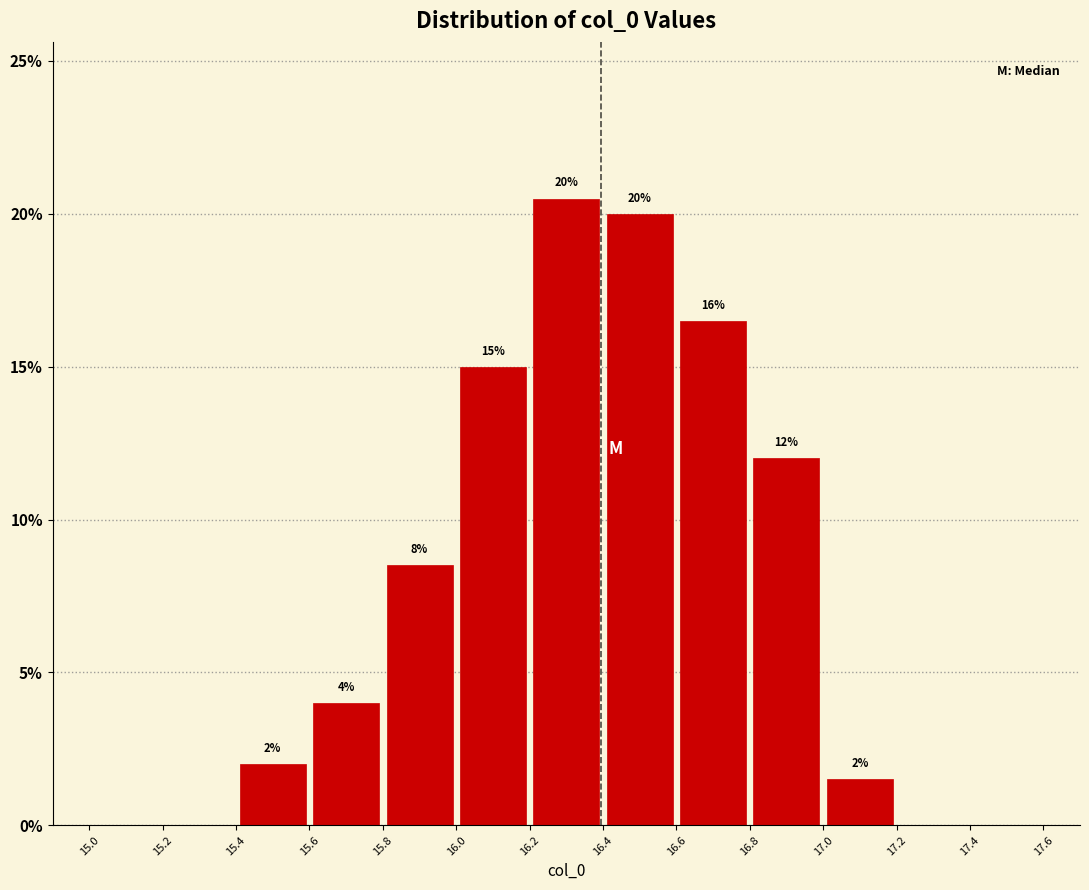

Which range on the x-axis has the tallest bar?

16.2 to 16.4